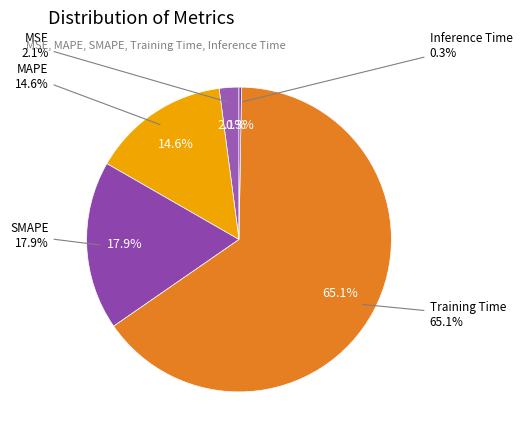

What is the majority slice?

Training Time